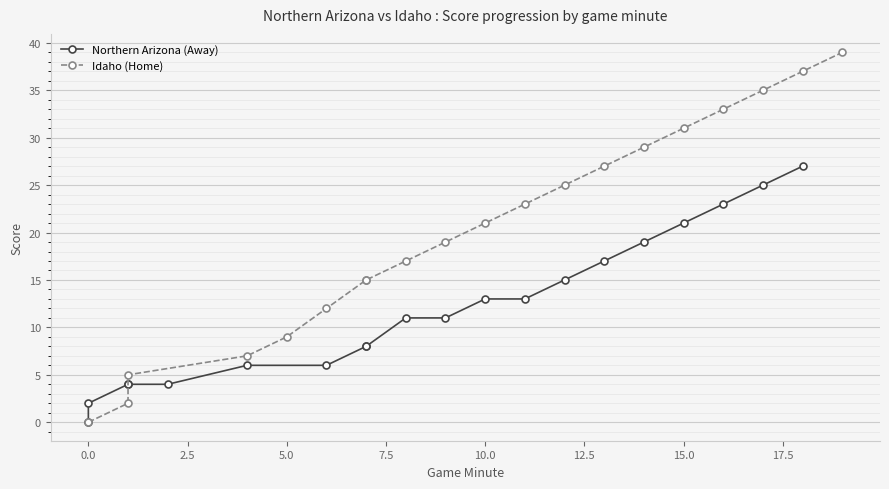

At which label is Northern Arizona (Away) closest to 13?

10.0